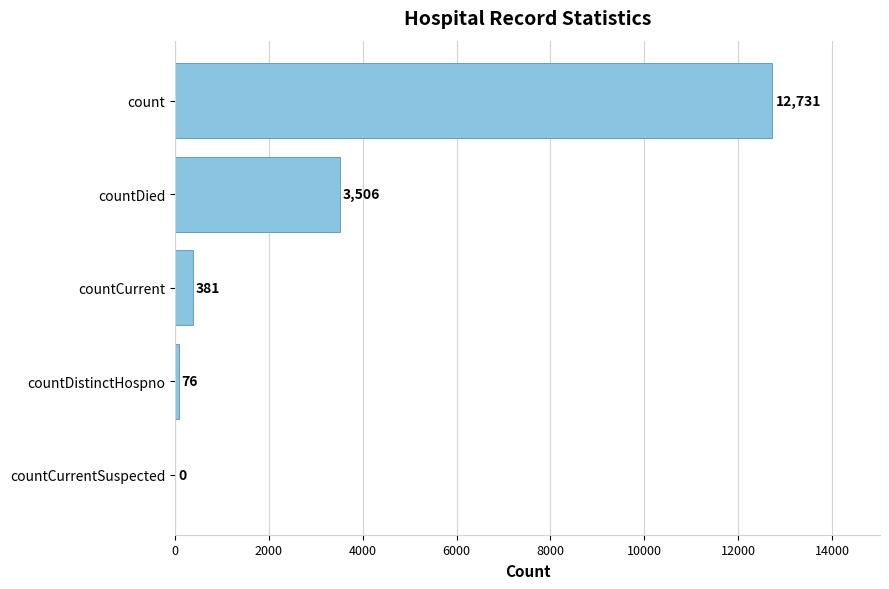

What is the maximum value shown in the chart?

12731